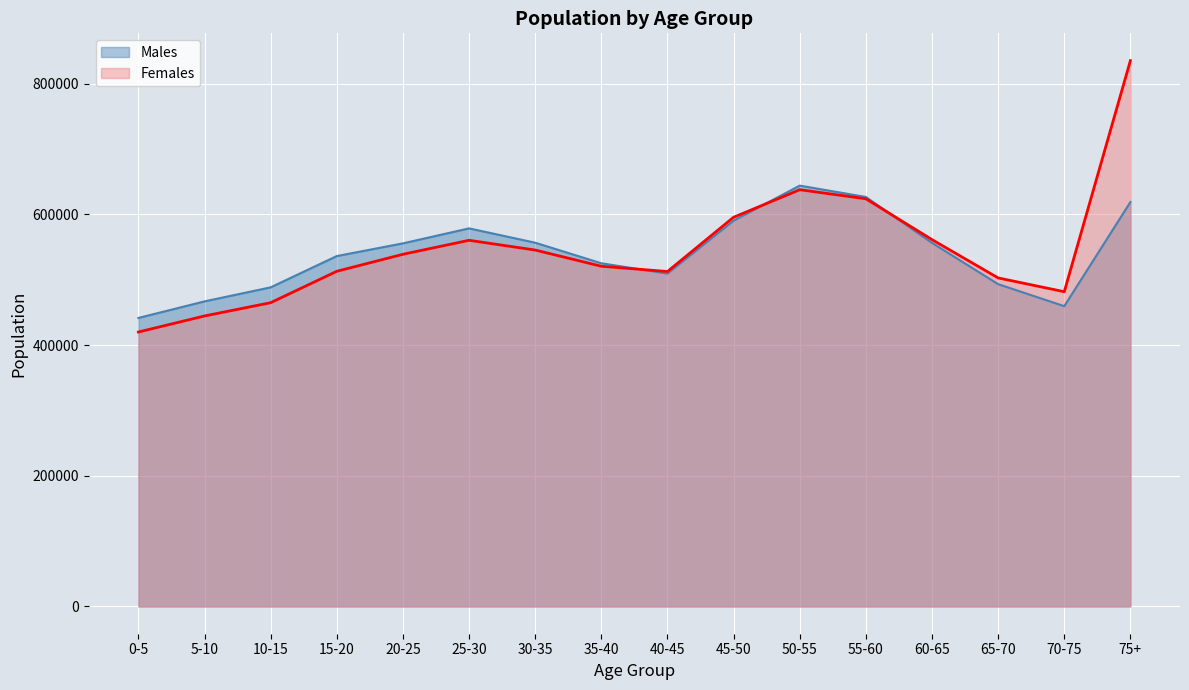

How many interior local valleys does the Females series have?

2